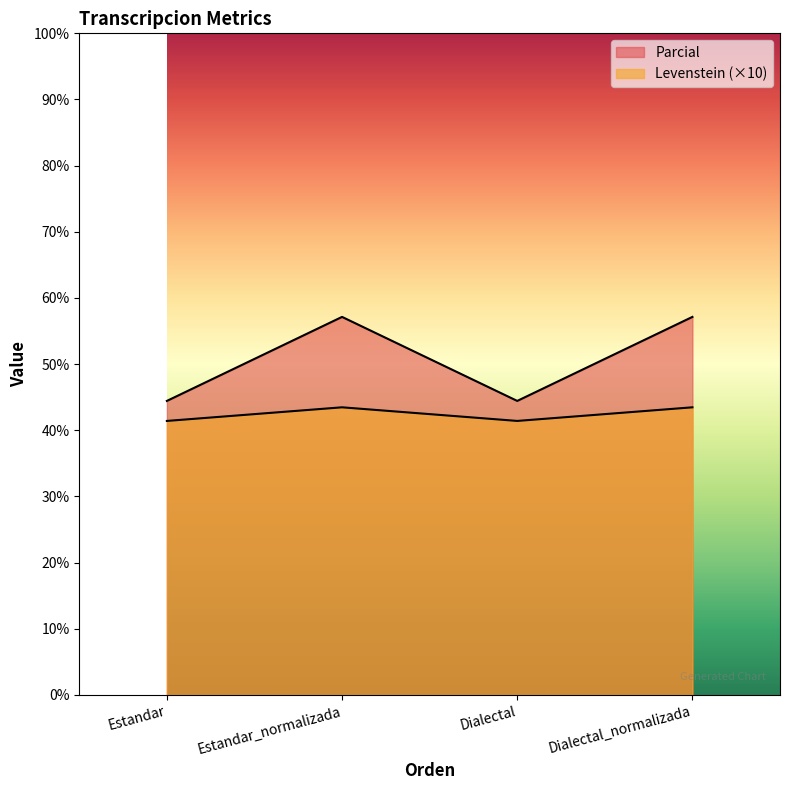

In Levenstein, how many points are higher than both neighbors (excluding endpoints)?

1